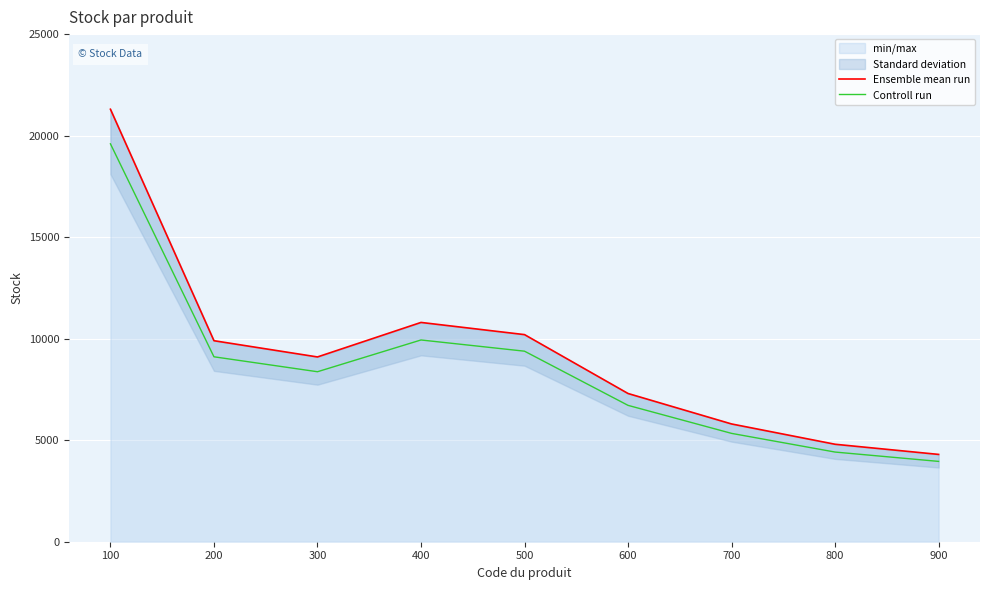

Reading left to right, list all the values displayed in this chart.

Ensemble mean run: 21300	9900	9100	10800	10200	7300	5800	4800	4300
Controll run: 19596	9108	8372	9936	9384	6716	5336	4416	3956